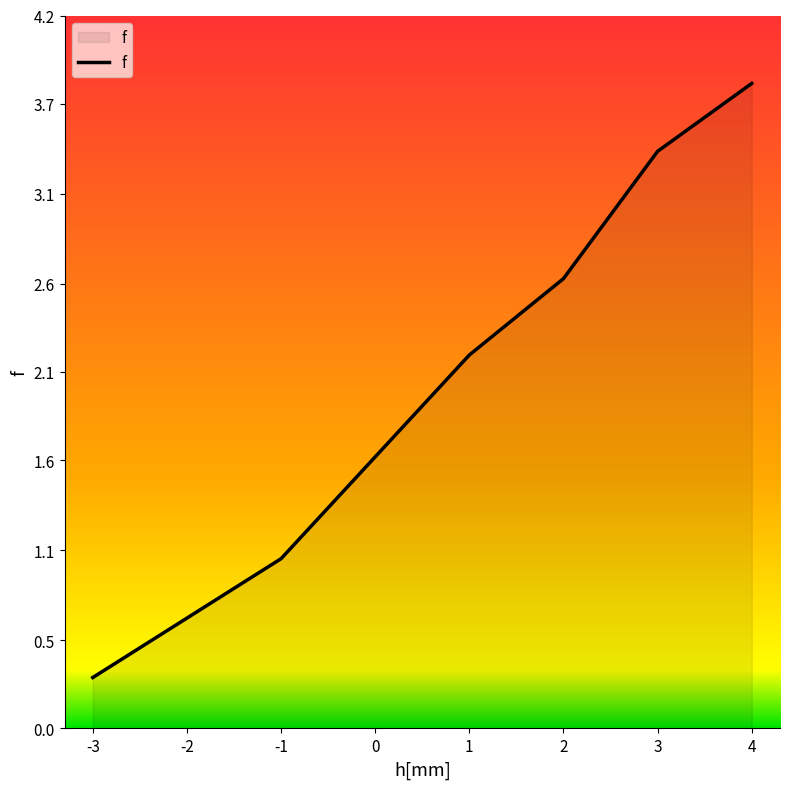

What is the greatest value displayed?

3.8